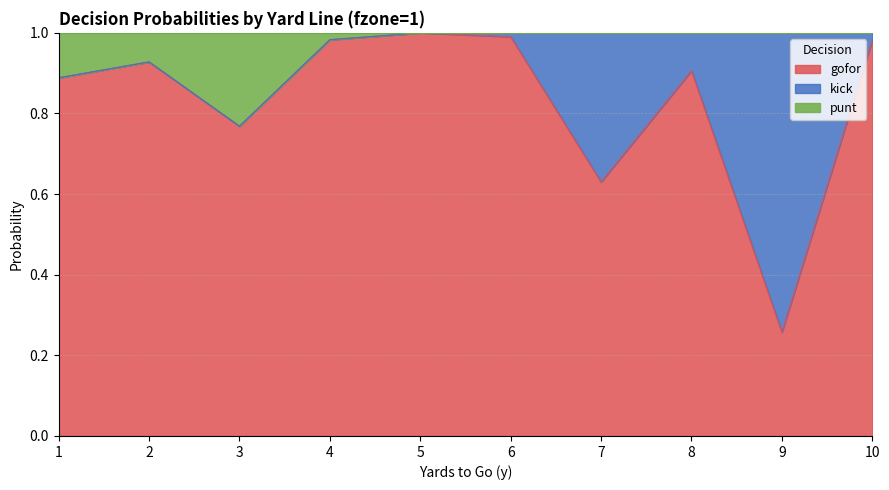

Is it true that gofor equals 0.6 at 4?

False